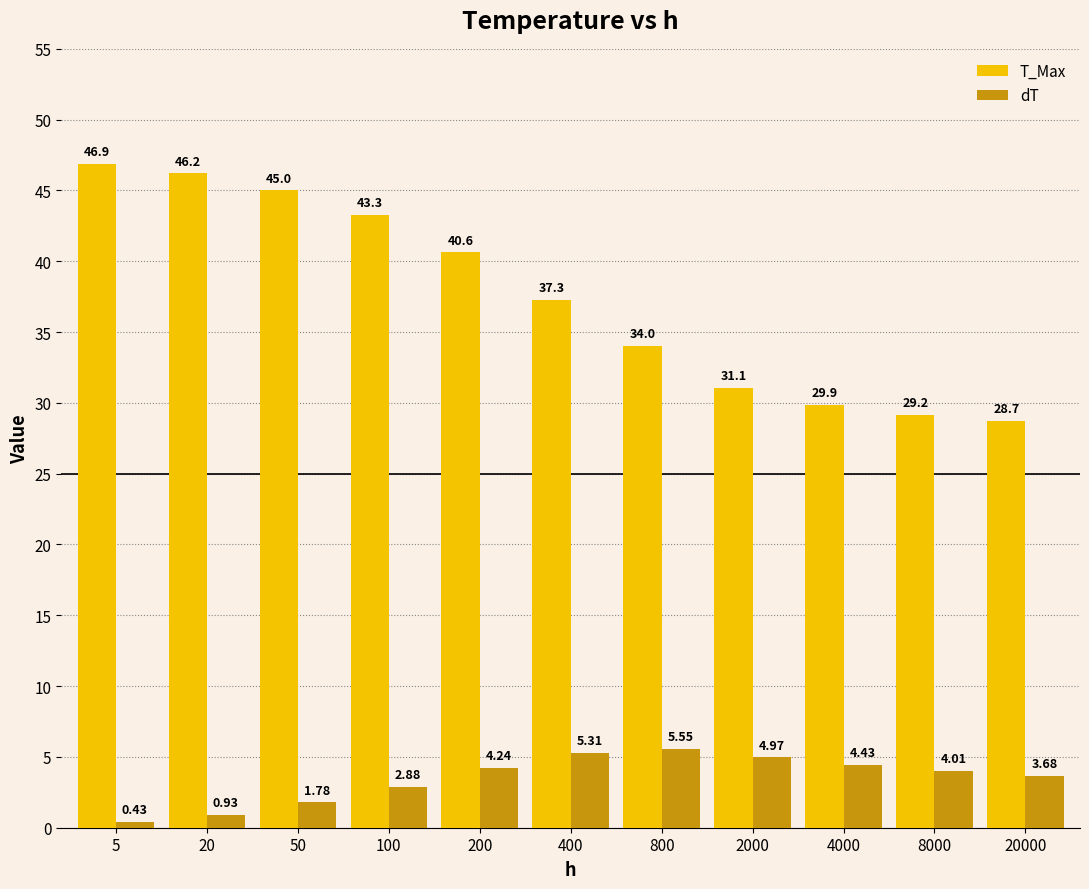

Which series has the largest total across all categories?

T_Max